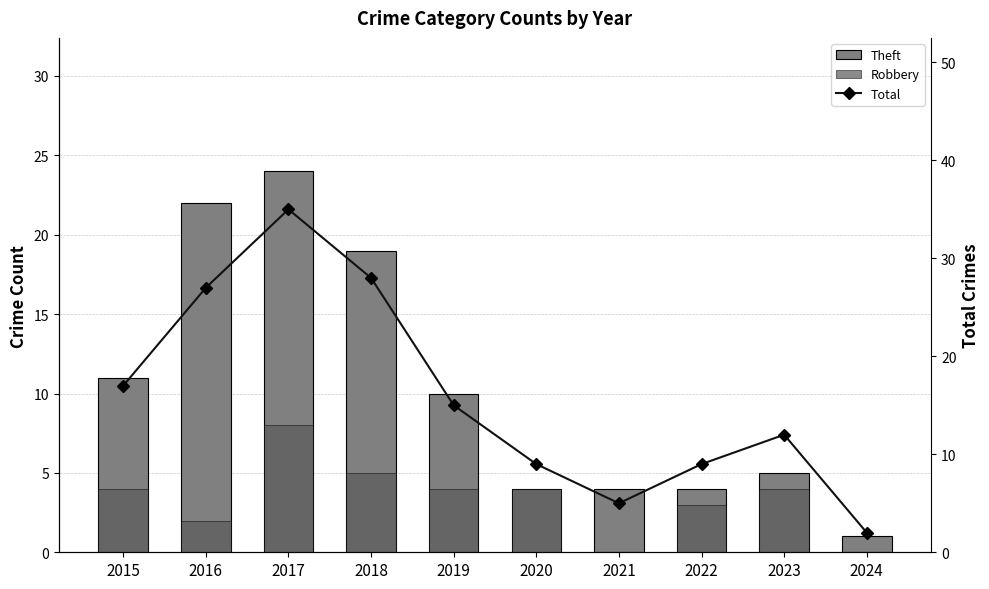

What is the difference between the Theft values at 2016 and 2023?

17